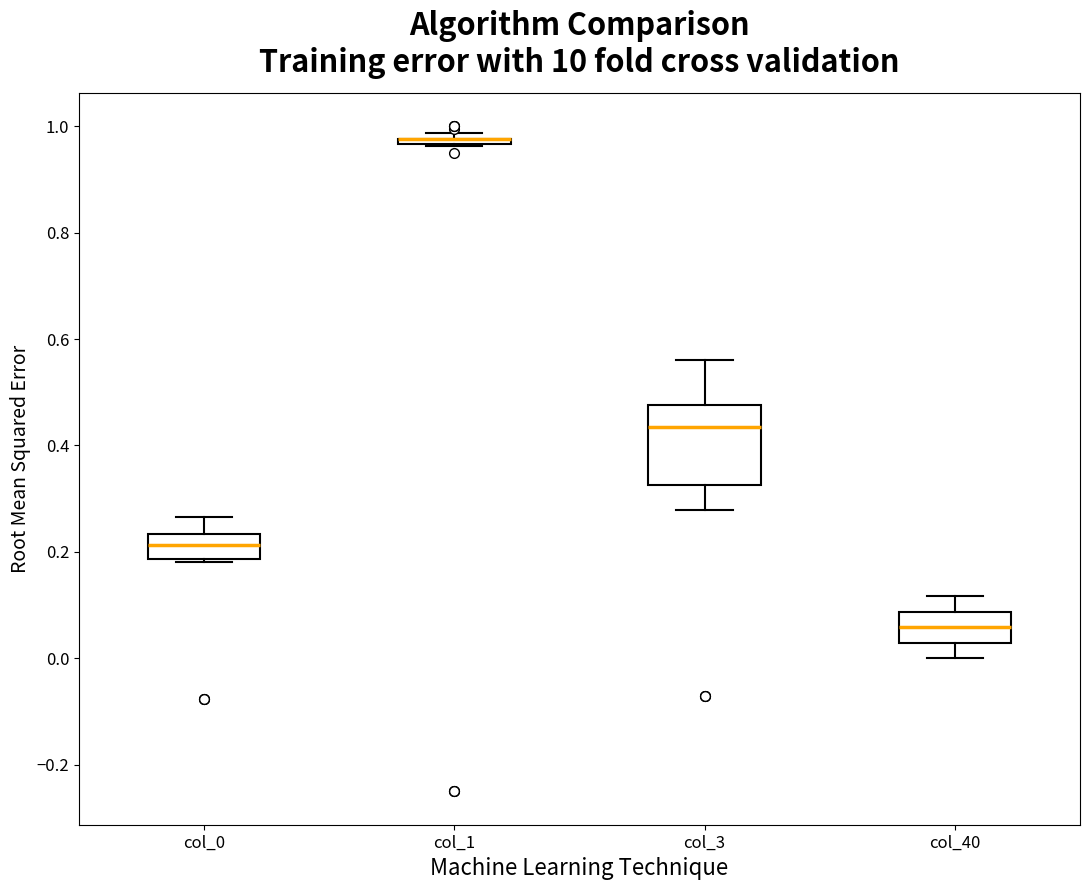

Where does the upper whisker of the box for col_40 end on the y-axis? The values are not printed on the chart, so give them approximately, as read against the axis.

0.12